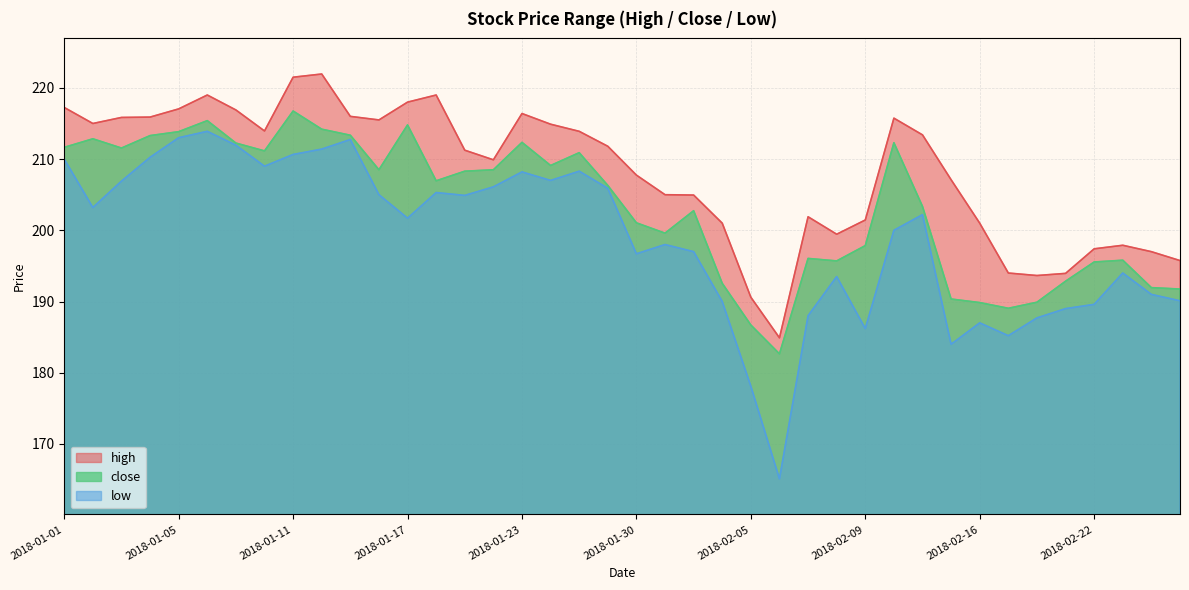

True or false: low and high cross at least once.

False